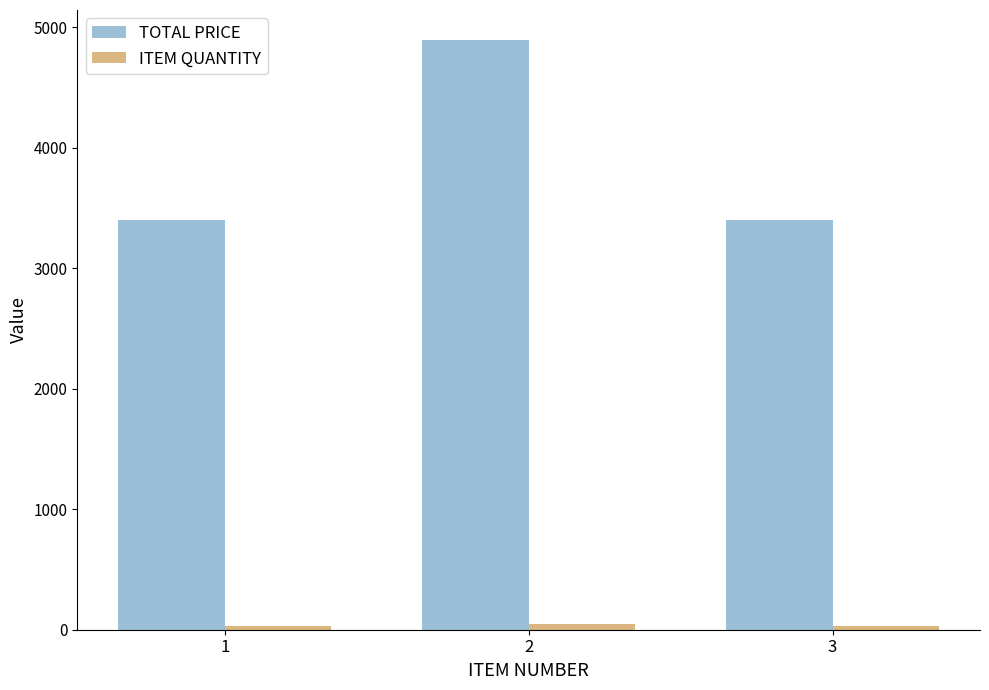

Which series has the widest spread of values?

TOTAL PRICE